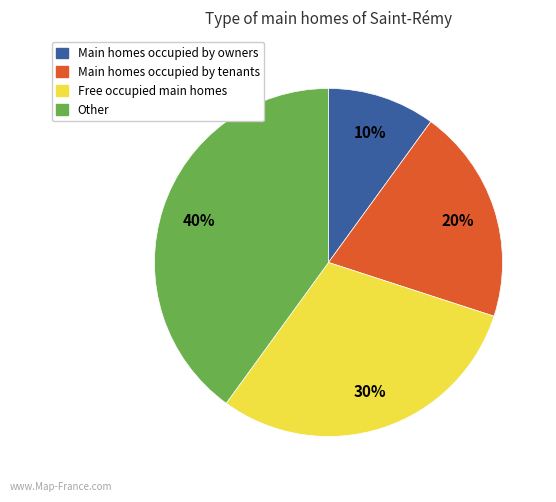

To the nearest percent, what portion does Main homes occupied by tenants represent?

20%